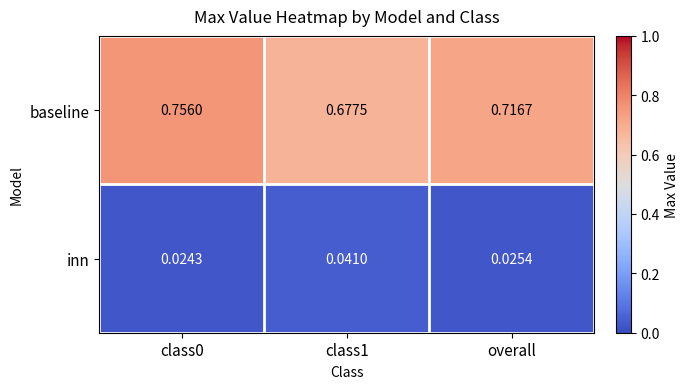

Rank the series by their average value, from highest to lowest.

baseline, inn